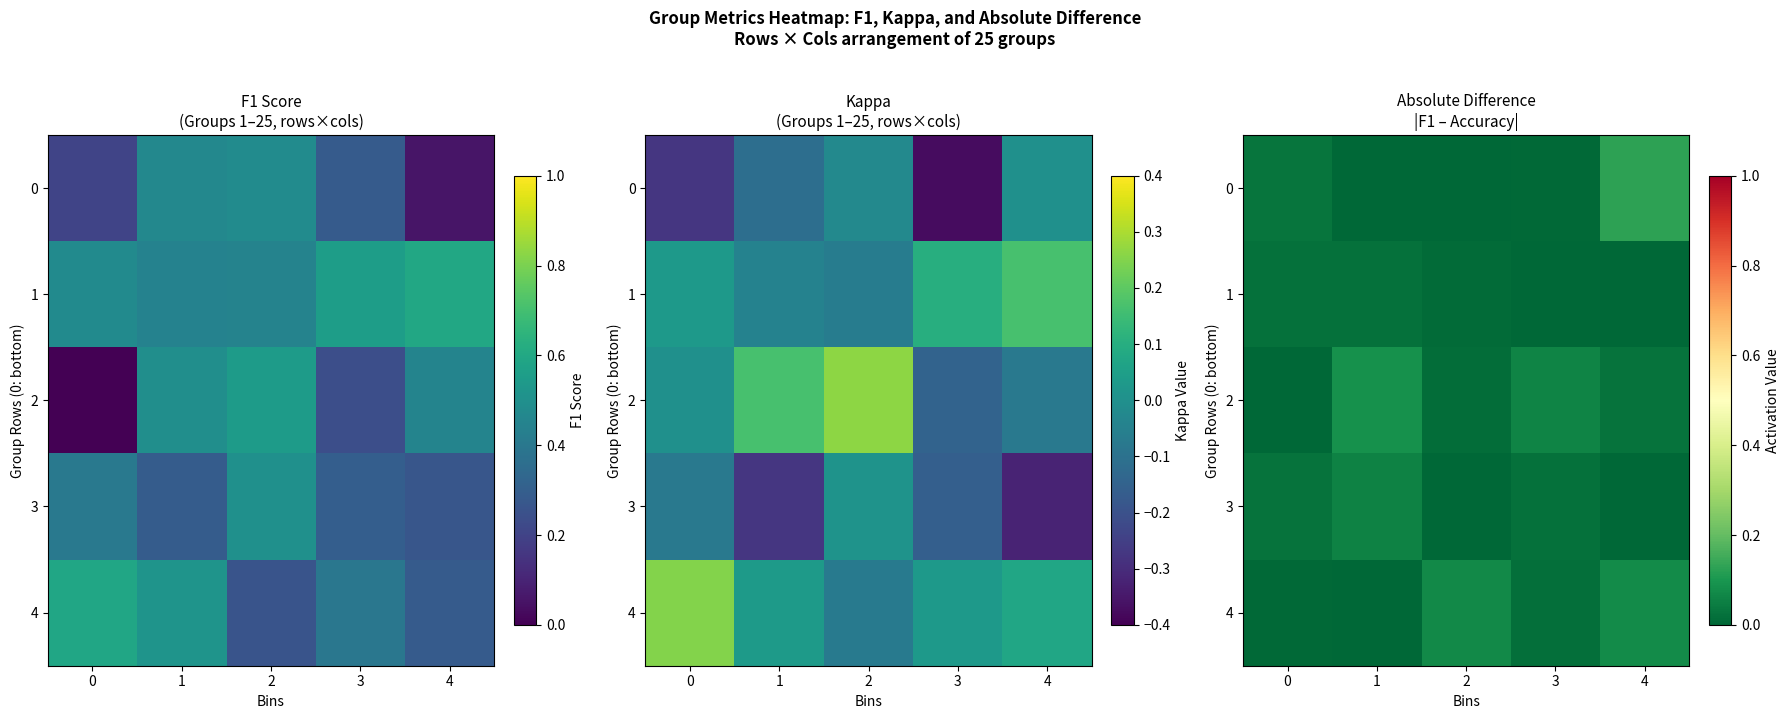

What is the difference between the maximum and minimum values in the 2 series?

0.1